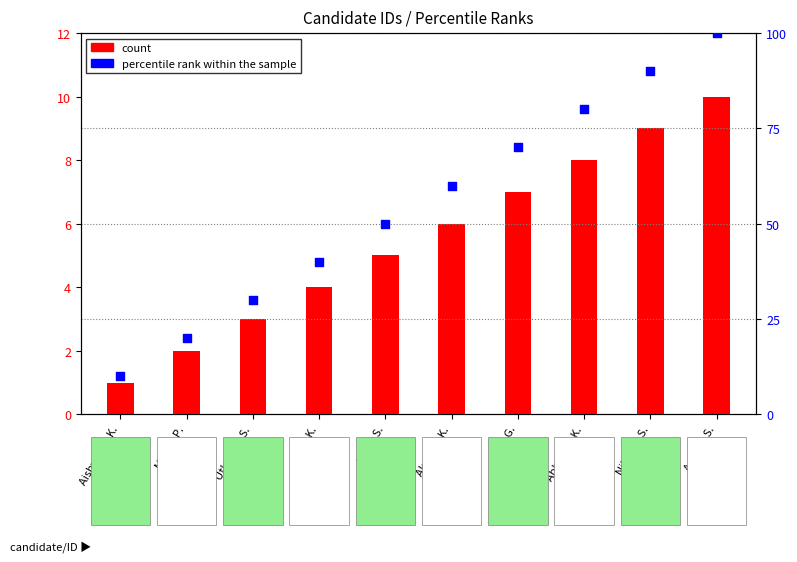

What are all the series names shown in the legend?

count, percentile rank within the sample